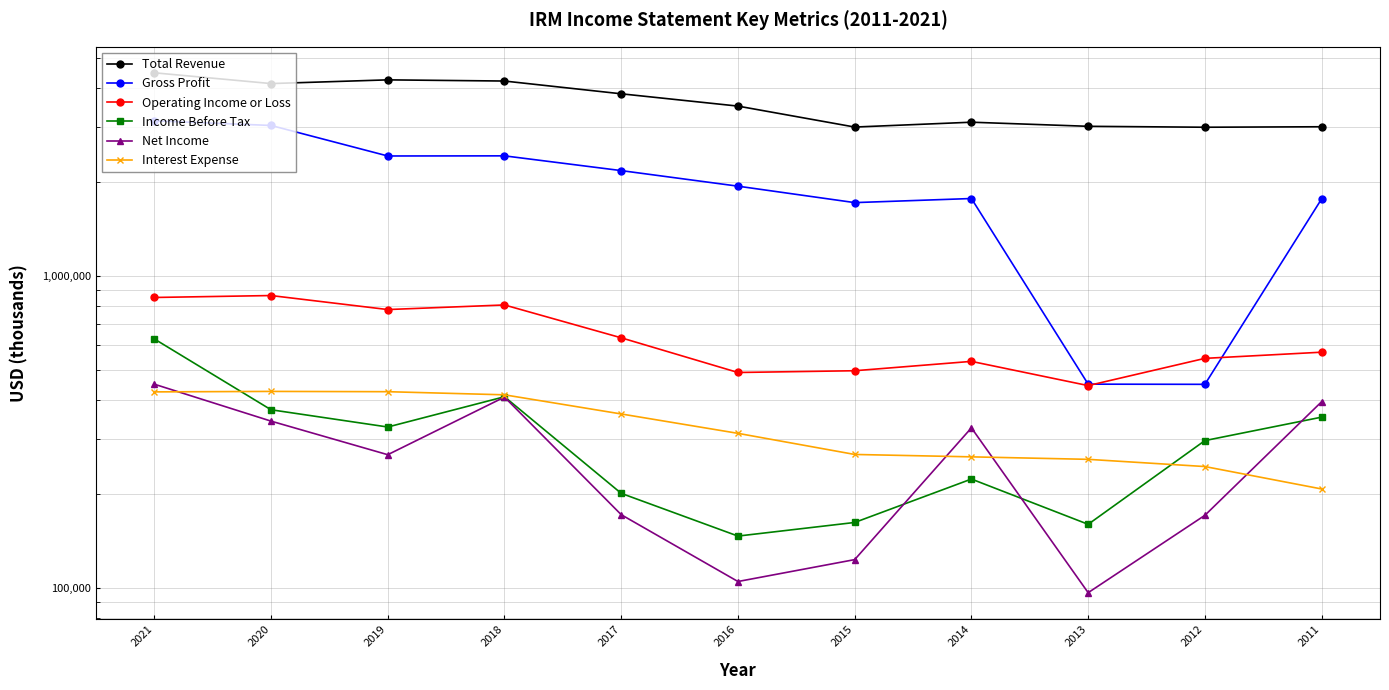

At which label is Income Before Tax closest to 387800?

2020